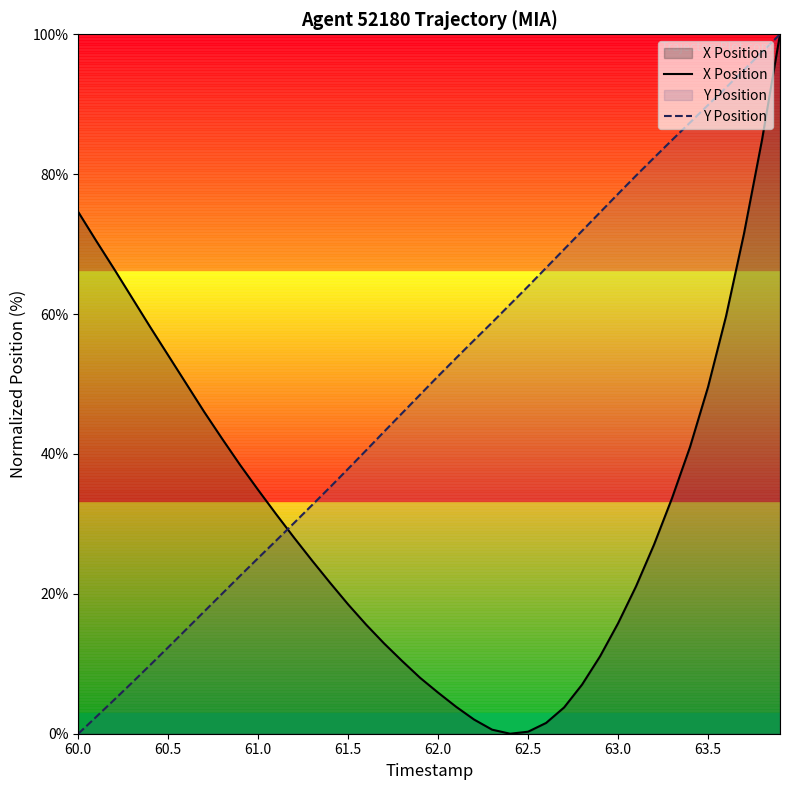

What is the maximum value shown in the chart?

100.0